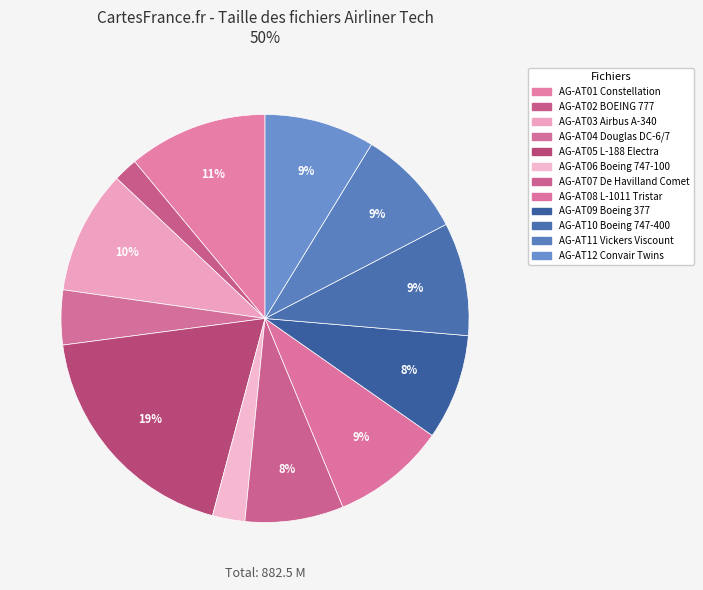

Approximately how many times larger is the value at AG-AT04 Douglas DC-6/7 compared to AG-AT02 BOEING 777?

2.3